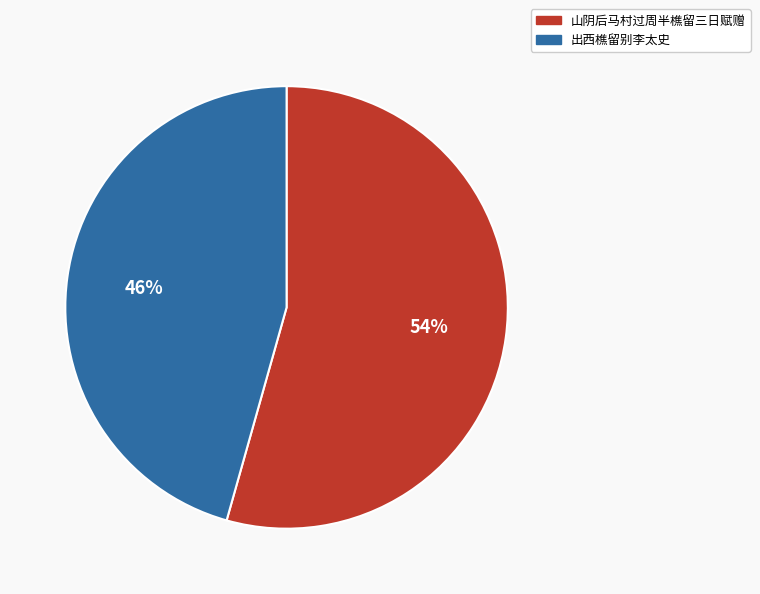

To the nearest percent, what portion does 山阴后马村过周半樵留三日赋赠 represent?

54%